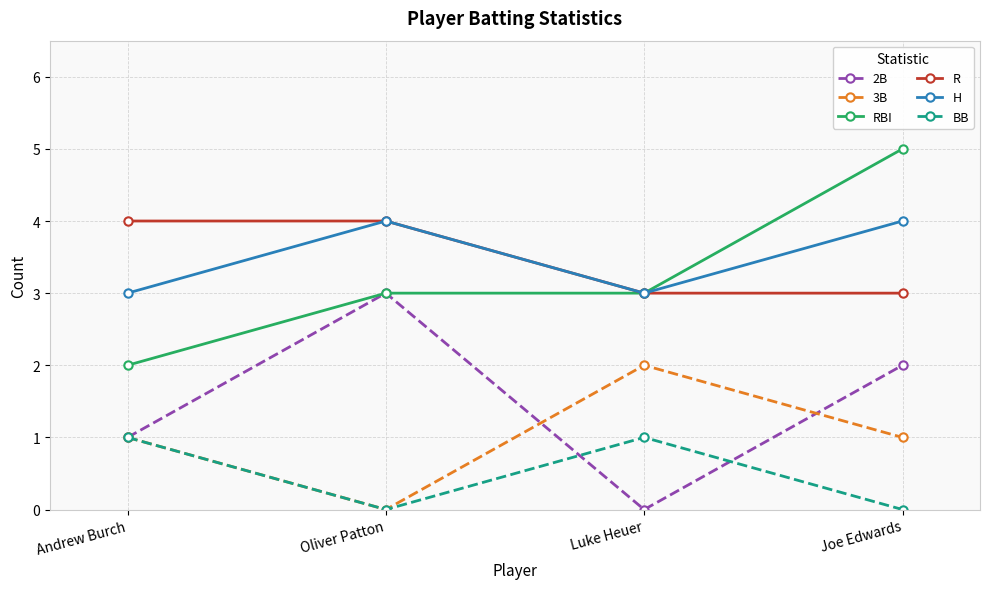

Reading right to left, list all the values displayed in this chart.

2B: Joe Edwards=2	Luke Heuer=0	Oliver Patton=3	Andrew Burch=1
3B: Joe Edwards=1	Luke Heuer=2	Oliver Patton=0	Andrew Burch=1
RBI: Joe Edwards=5	Luke Heuer=3	Oliver Patton=3	Andrew Burch=2
R: Joe Edwards=3	Luke Heuer=3	Oliver Patton=4	Andrew Burch=4
H: Joe Edwards=4	Luke Heuer=3	Oliver Patton=4	Andrew Burch=3
BB: Joe Edwards=0	Luke Heuer=1	Oliver Patton=0	Andrew Burch=1